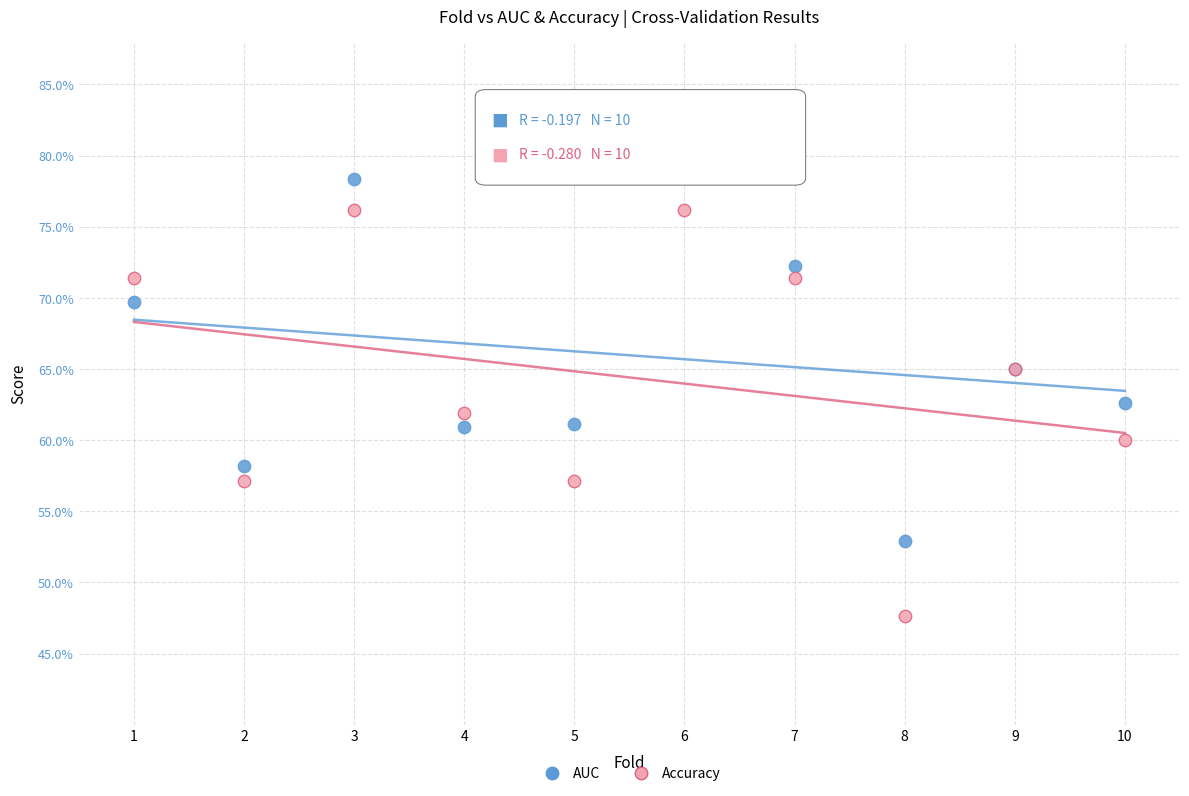

Which series has the largest Y range (max minus min)?

Accuracy